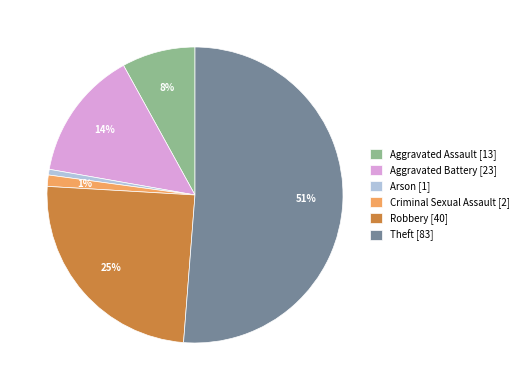

Which has a higher value, Theft [83] or Arson [1]?

Theft [83]